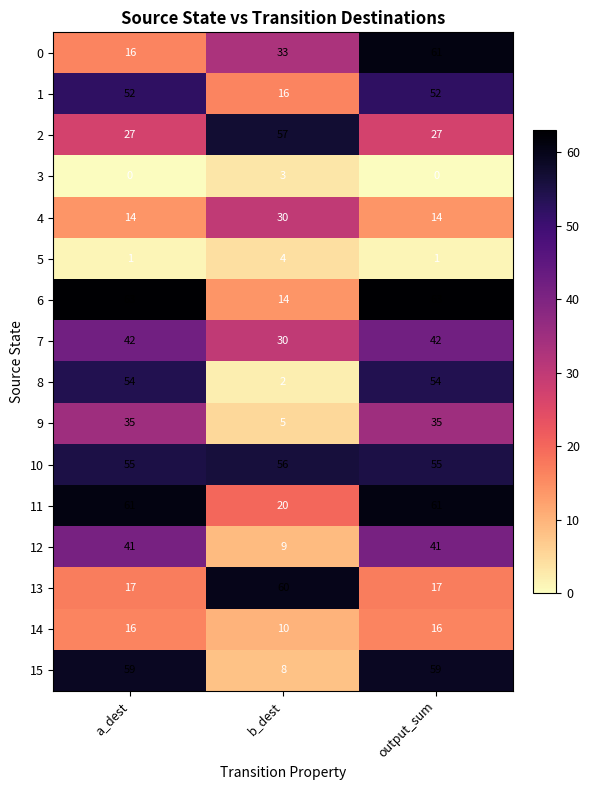

What is the difference between the maximum and second lowest values in the 0 series?

28